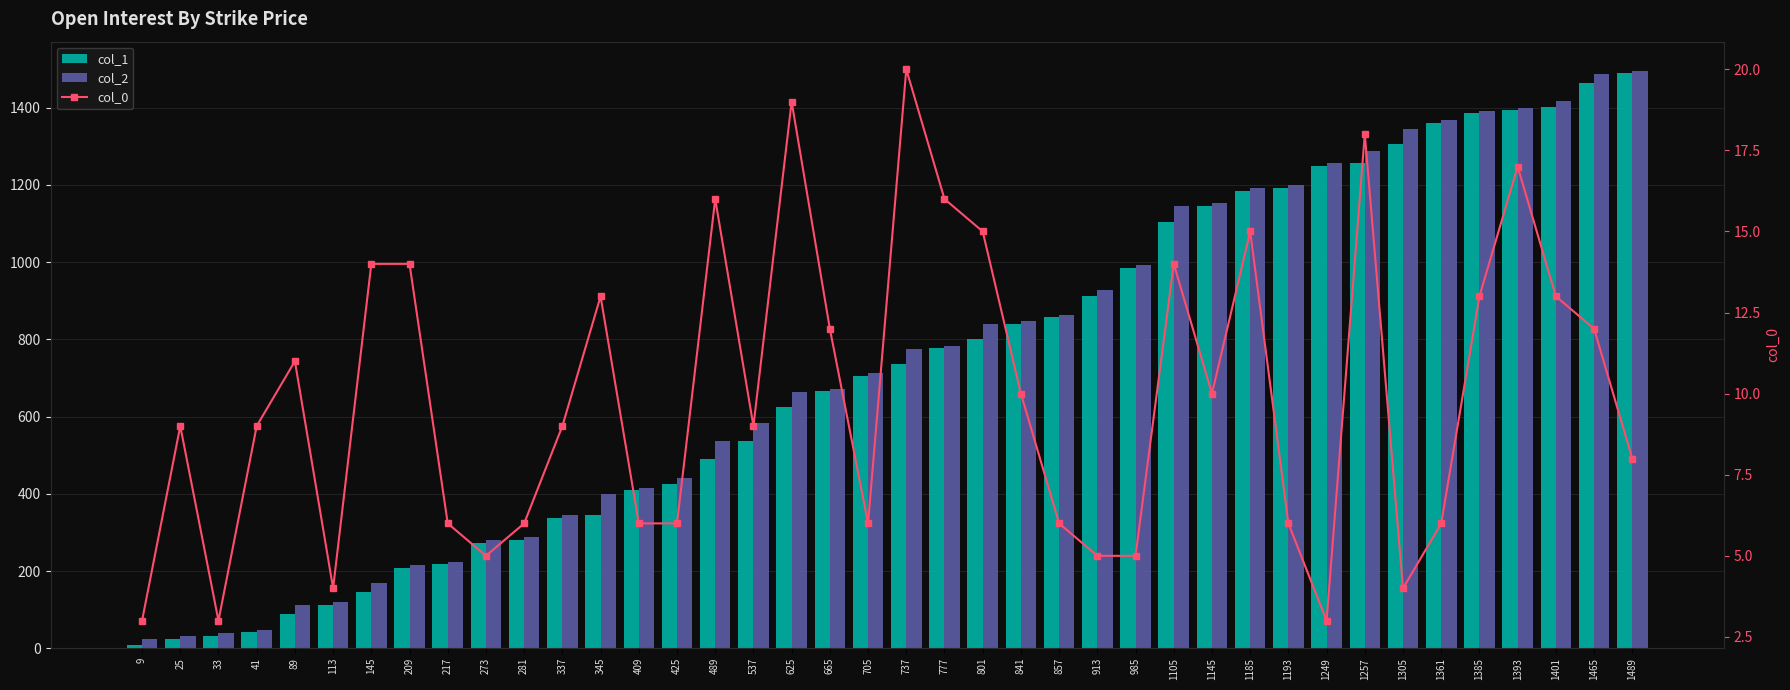

At 1401, list the series in order from largest to smallest.

col_2, col_1, col_0